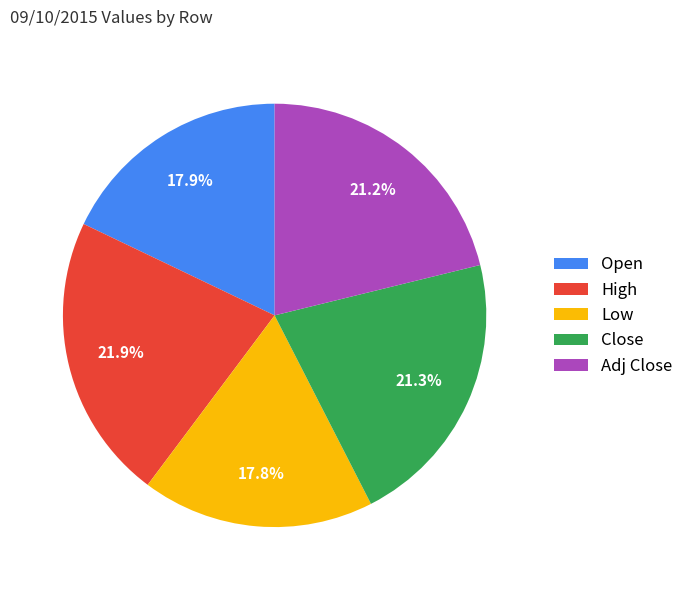

Is there a majority slice in this chart?

No